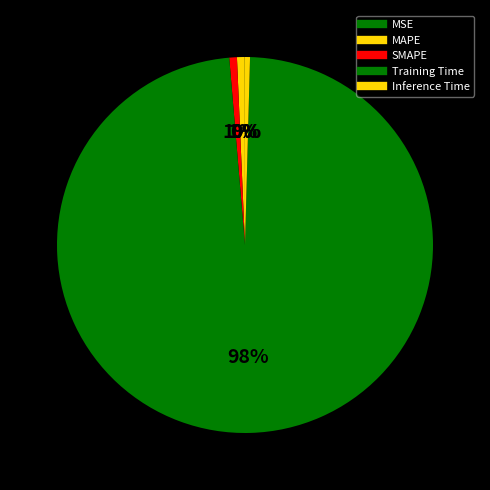

To the nearest percent, what is the average slice percentage?

20%